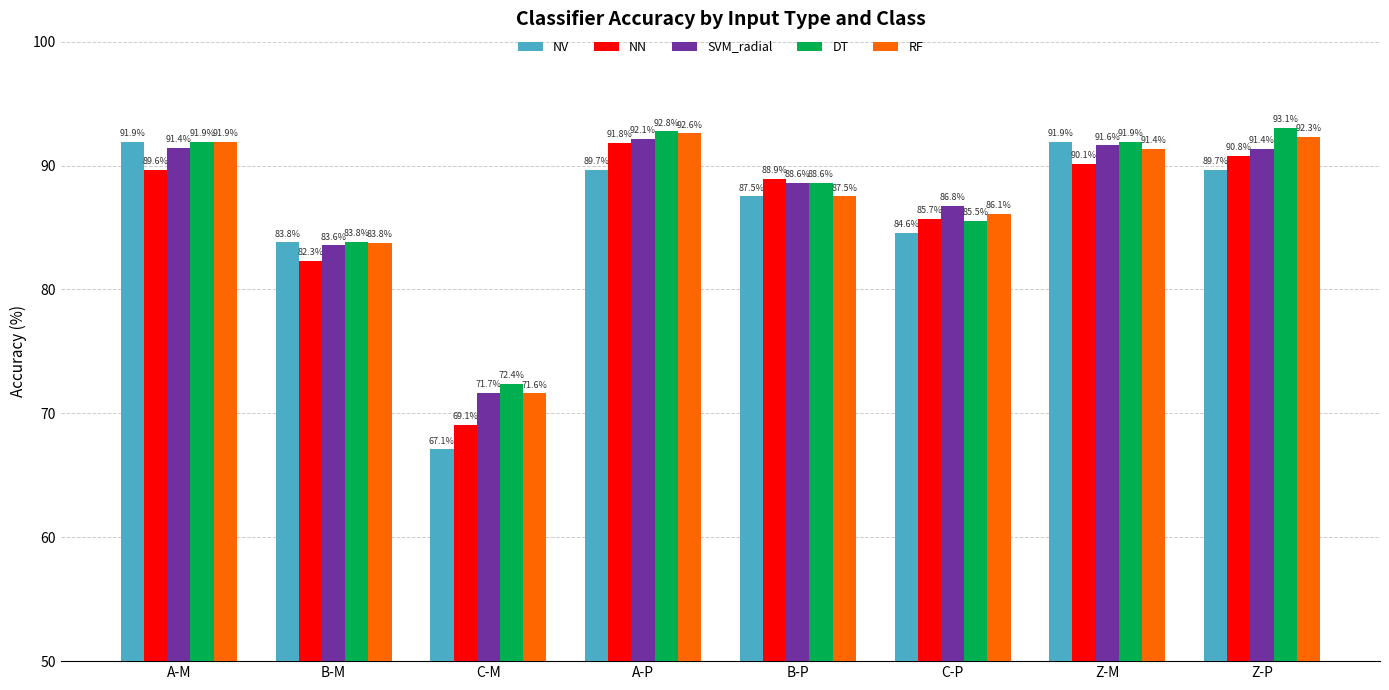

What is the total value across all series at Z-P?

457.2